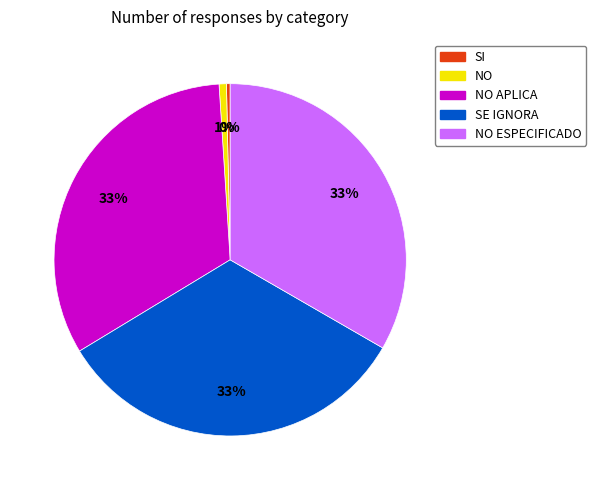

To the nearest percent, what is the average slice percentage?

20%